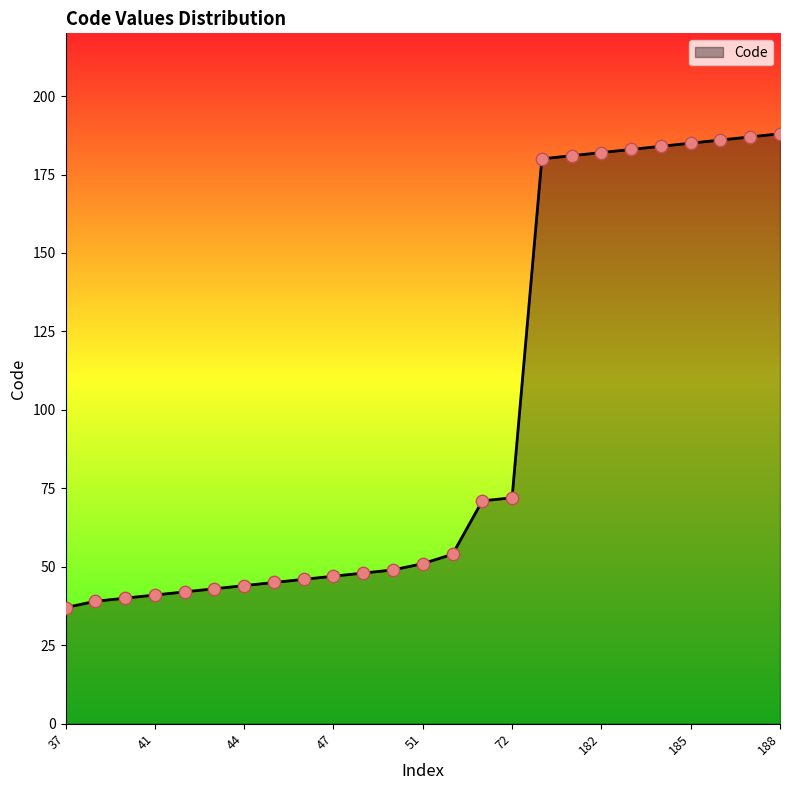

What is the difference between the maximum and minimum values?

151